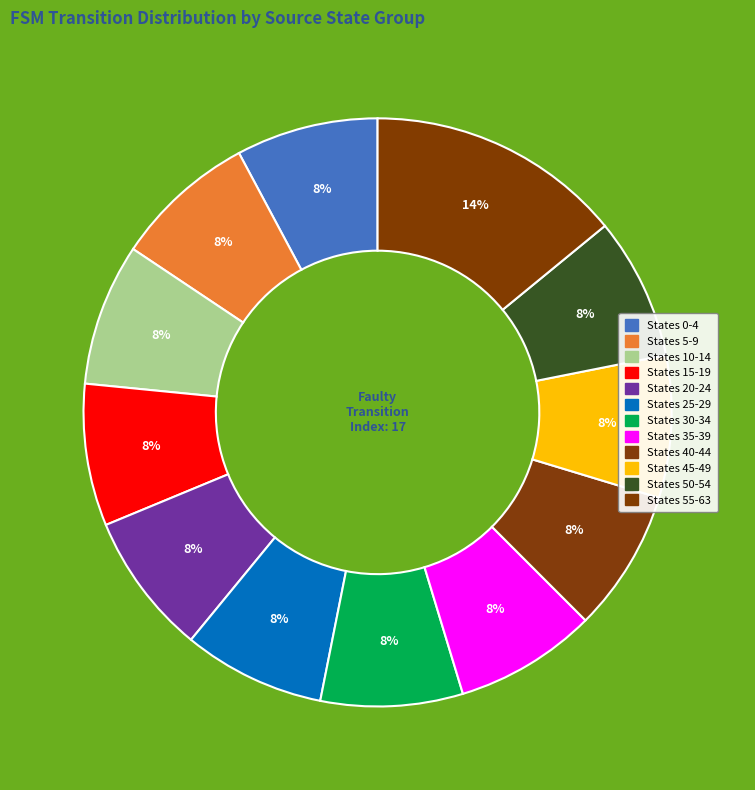

How many slices are in this pie chart?

12